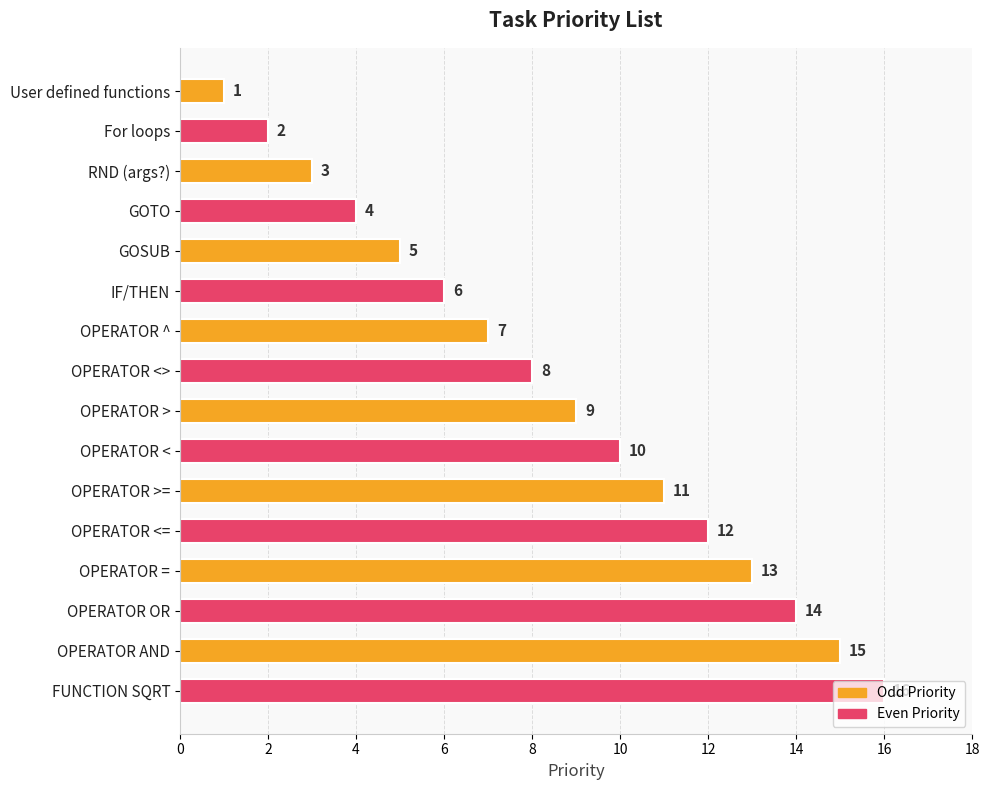

What is the sum of all values?

136